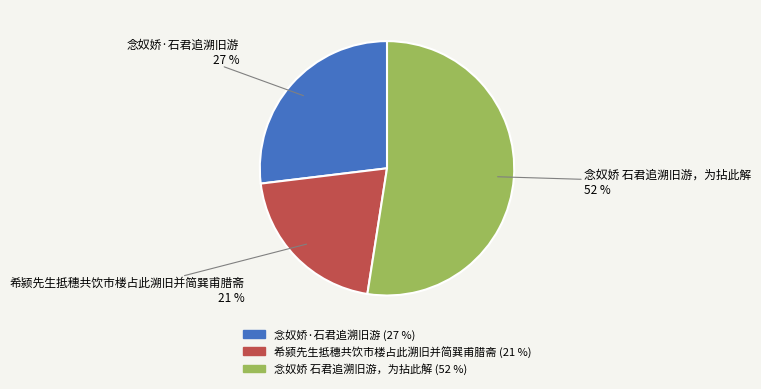

What is the largest slice in the pie chart?

念奴娇 石君追溯旧游，为拈此解